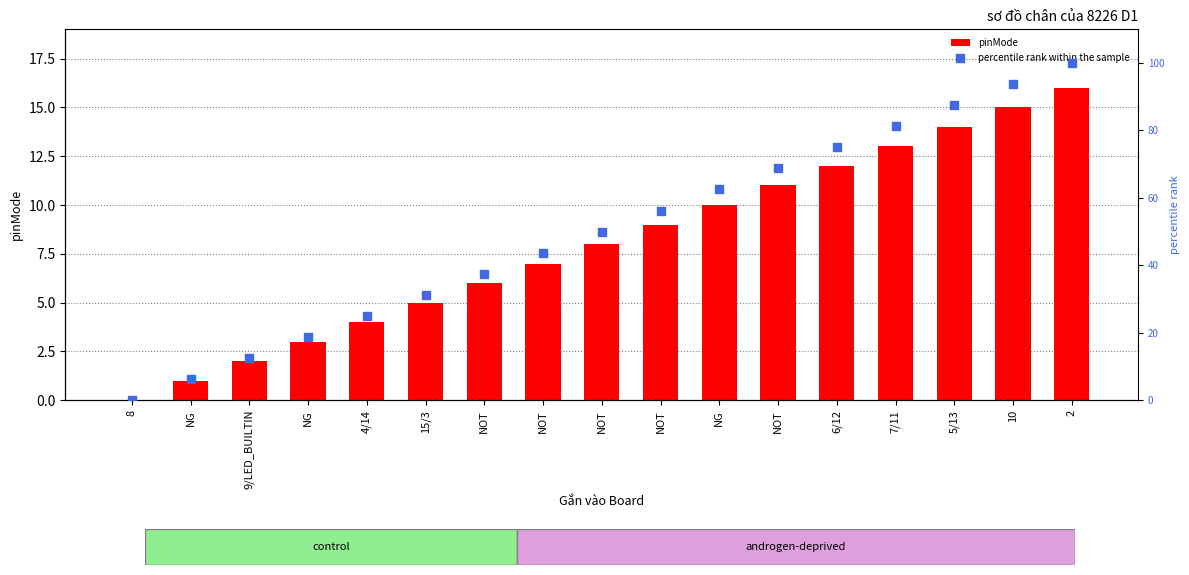

At which category is the sum across all series the highest?

2